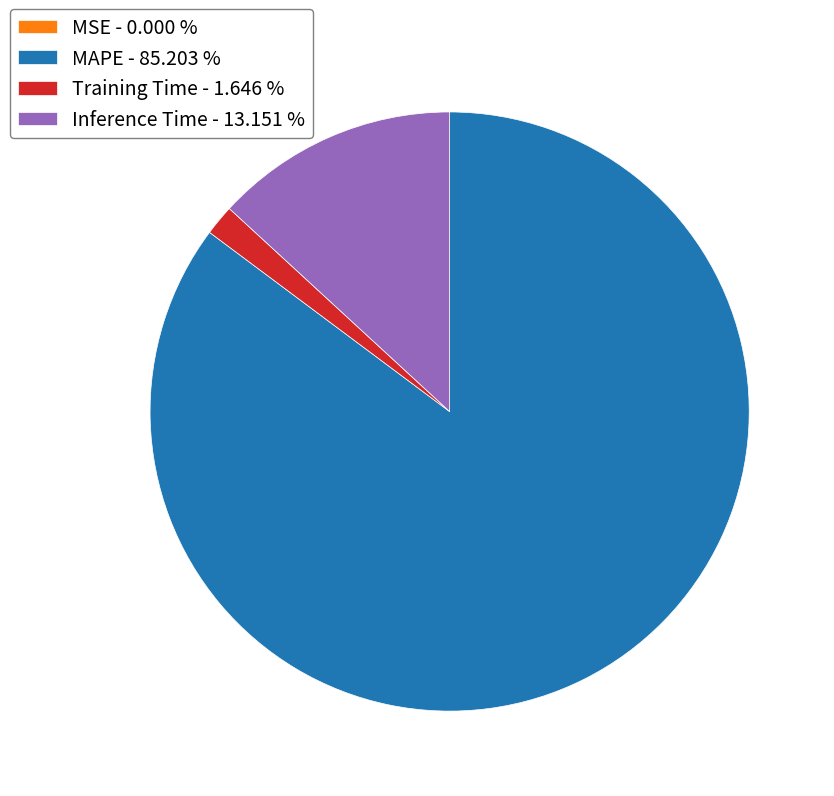

What is the largest slice in the pie chart?

MAPE - 85.203 %